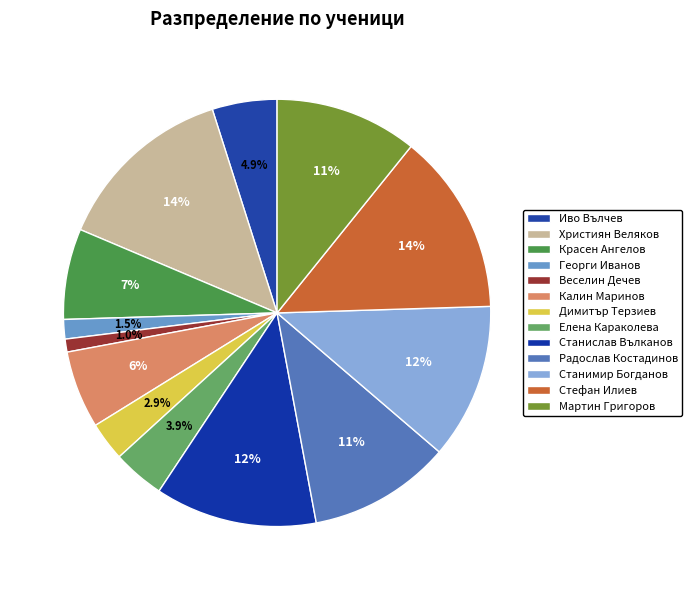

Is there a majority slice in this chart?

No